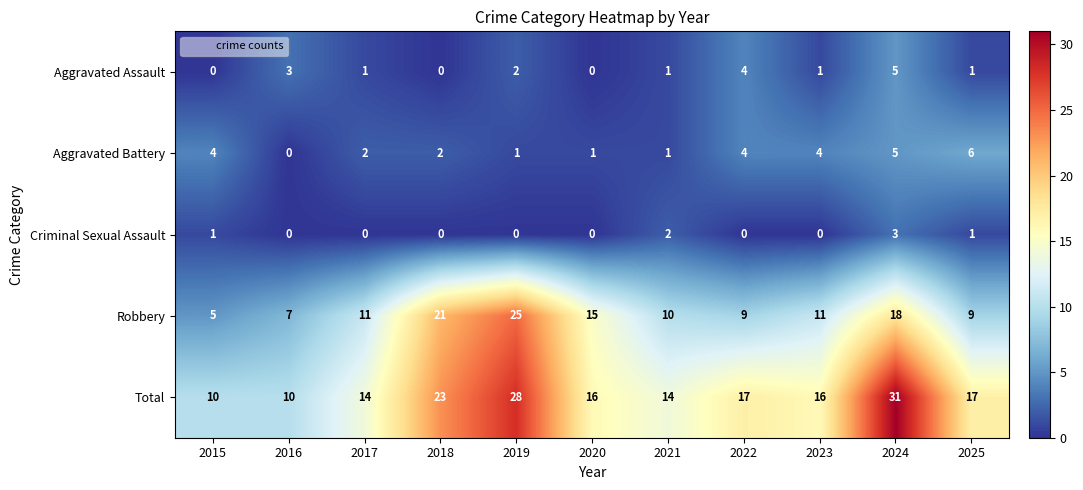

How many Aggravated Assault values are between 0 and 3?

9